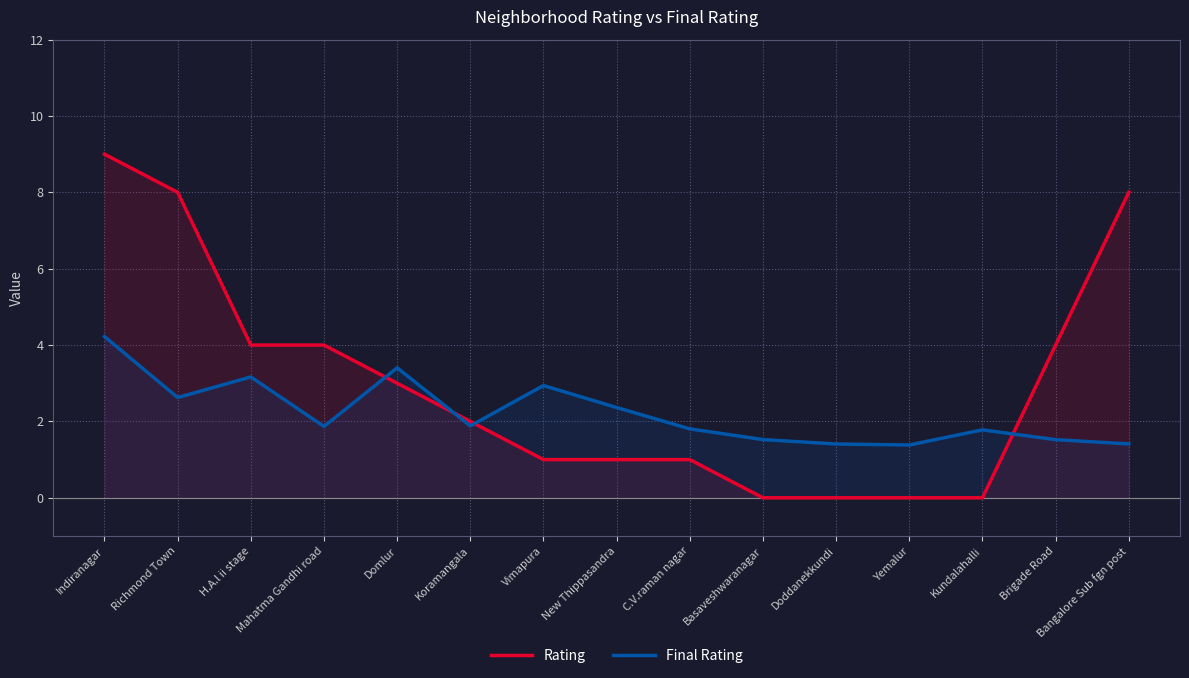

List the series in order of their peak value, lowest first.

Final Rating, Rating